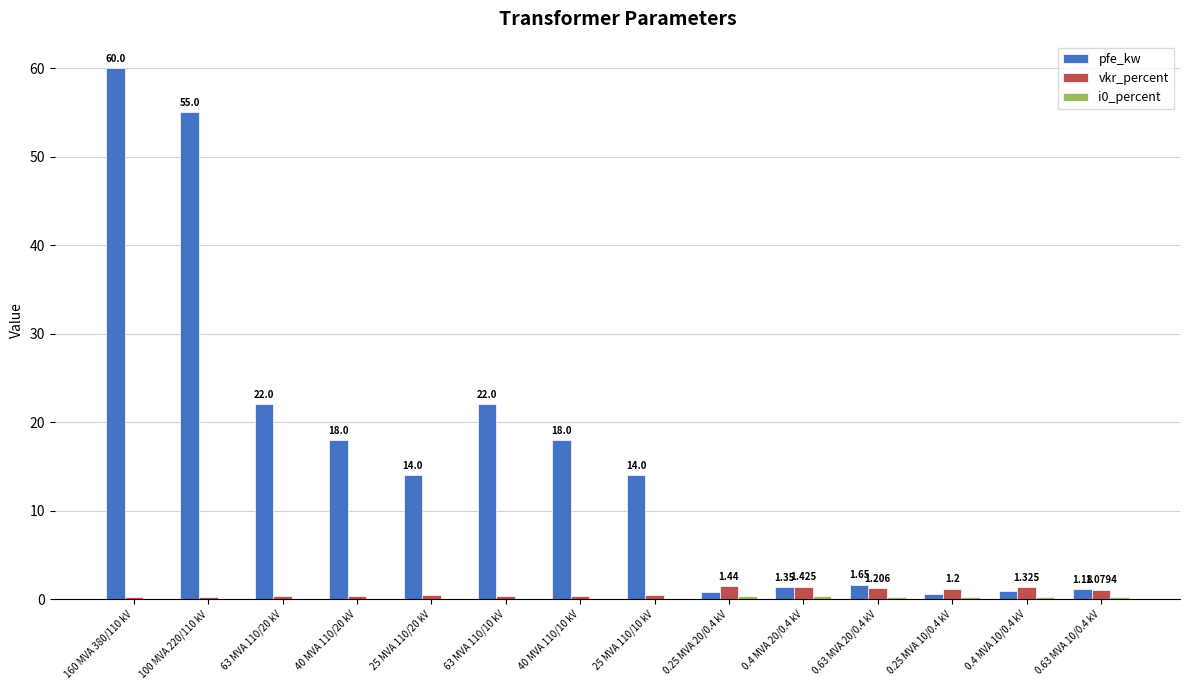

Are the bars horizontal?

No